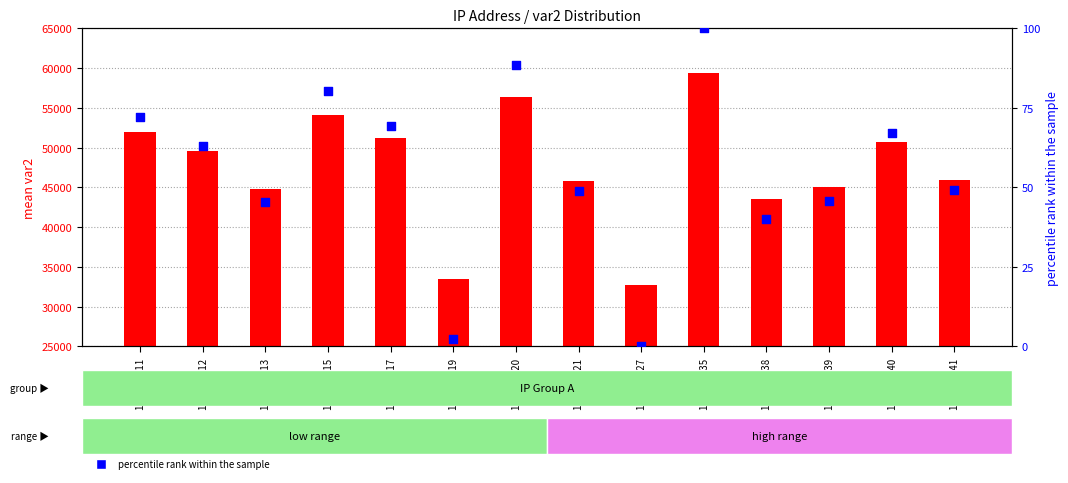

What is the total value across all series at 10.10.34.21?

45910.0